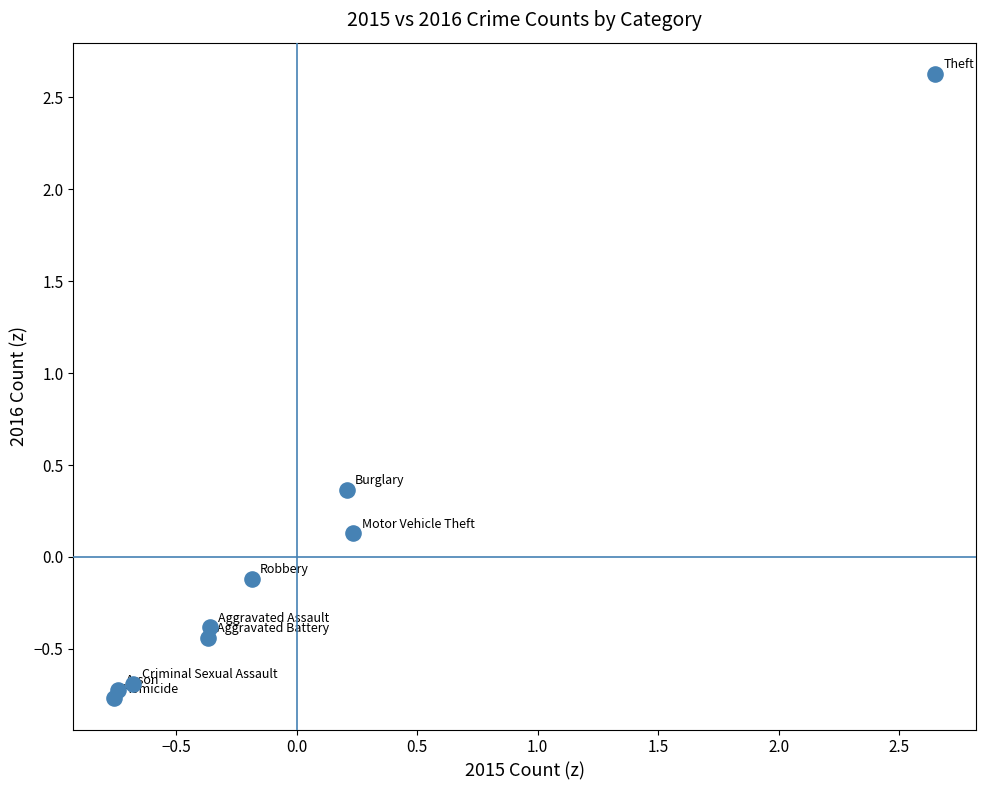

What is the range of Y values (max minus min)?

3.4